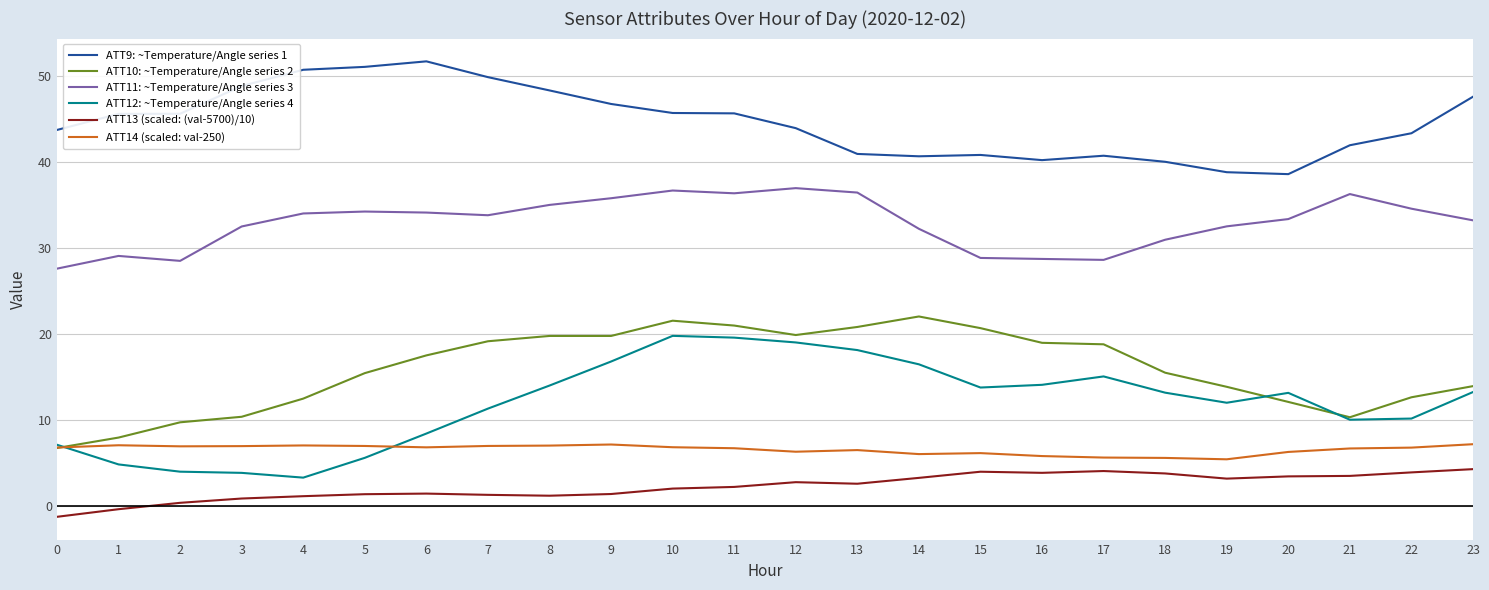

Which series has the largest total across all categories?

ATT9: ~Temperature/Angle series 1